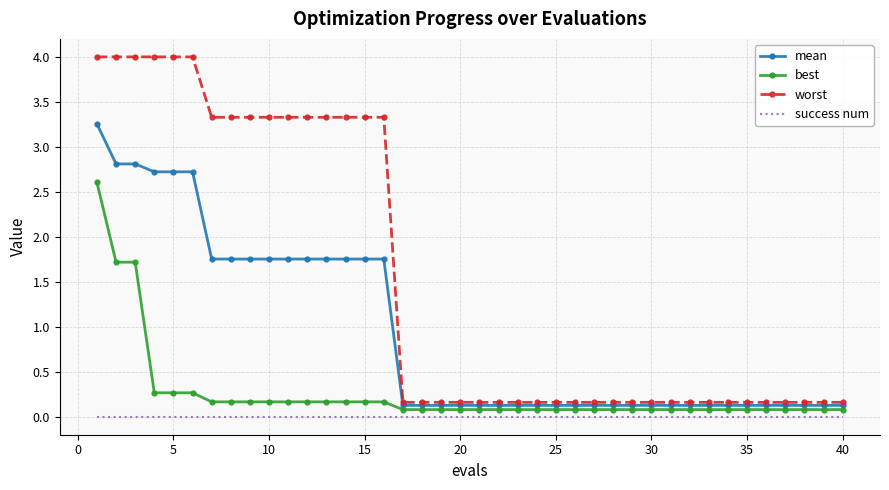

Which series has the largest total across all categories?

worst